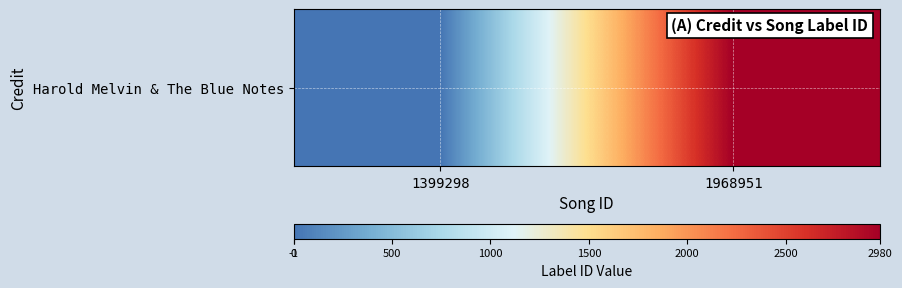

True or false: the data shows 2980 at 1968951.

True